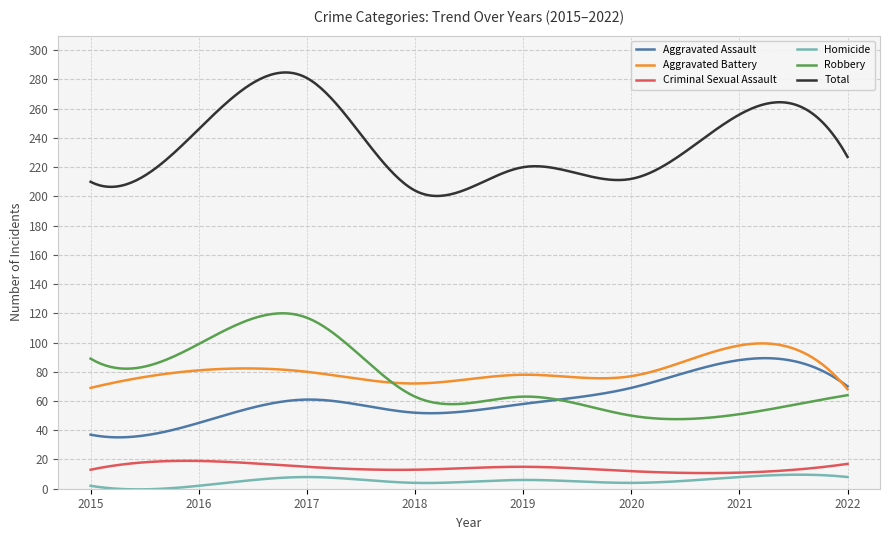

What is the greatest value displayed?

284.8